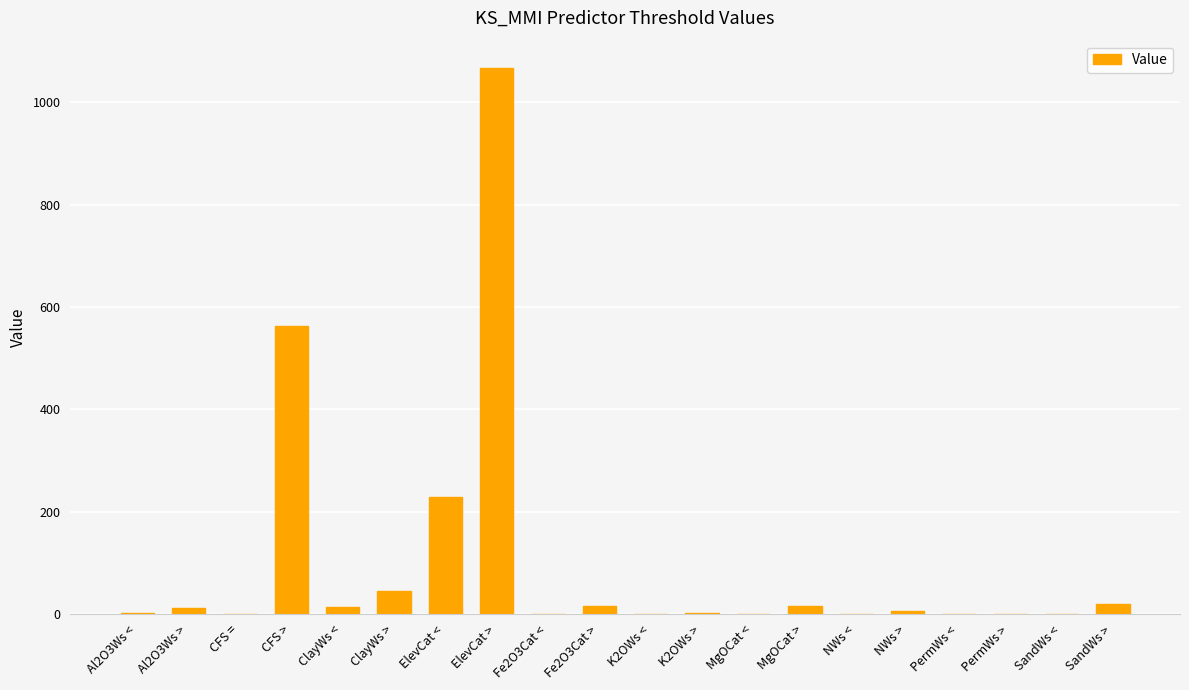

How many series are shown in this chart?

1